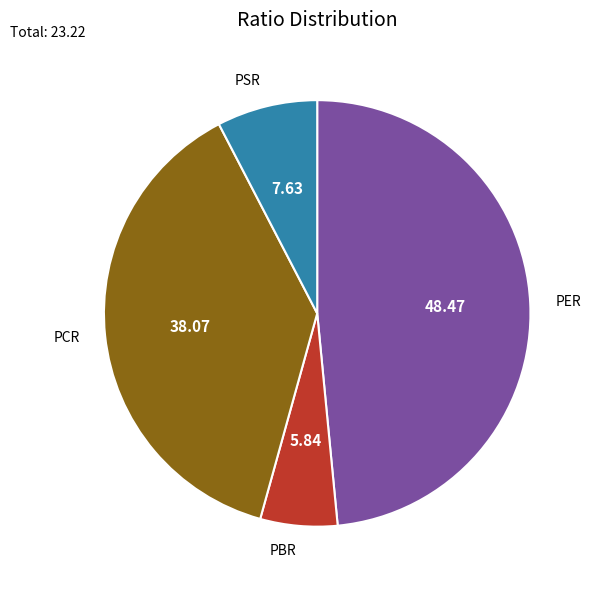

Approximately how many times larger is the value at PCR compared to PER?

0.8